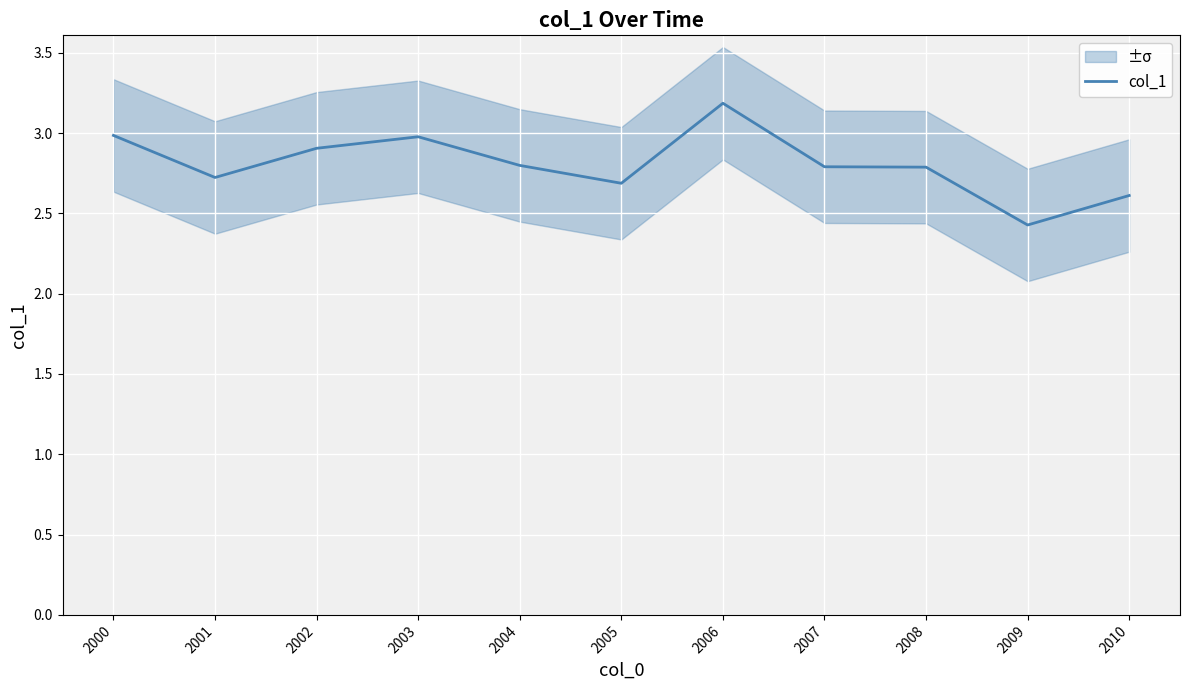

Where is the data nearest to the value 2?

2009